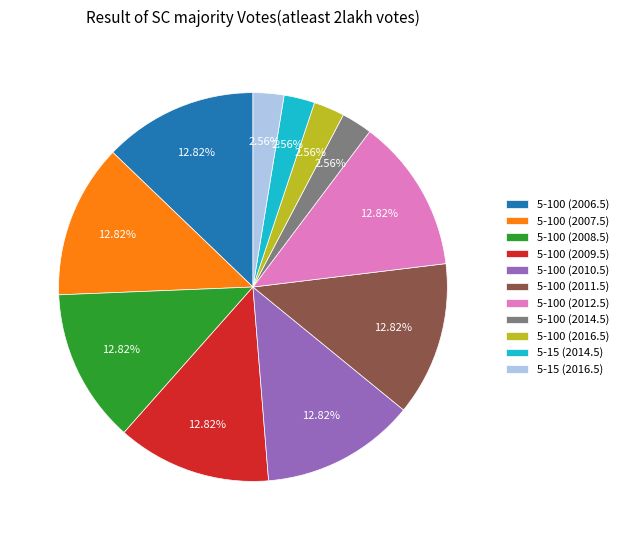

Is the sum of 5-15 (2014.5) and 5-100 (2014.5) greater than half?

No